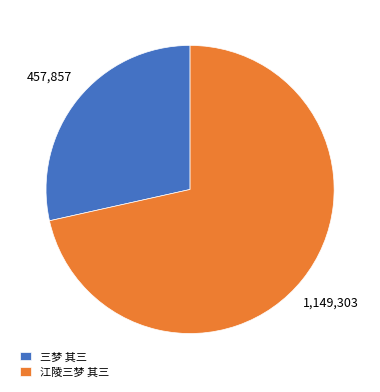

Combined, do 三梦 其三 and 江陵三梦 其三 account for over 50%?

Yes